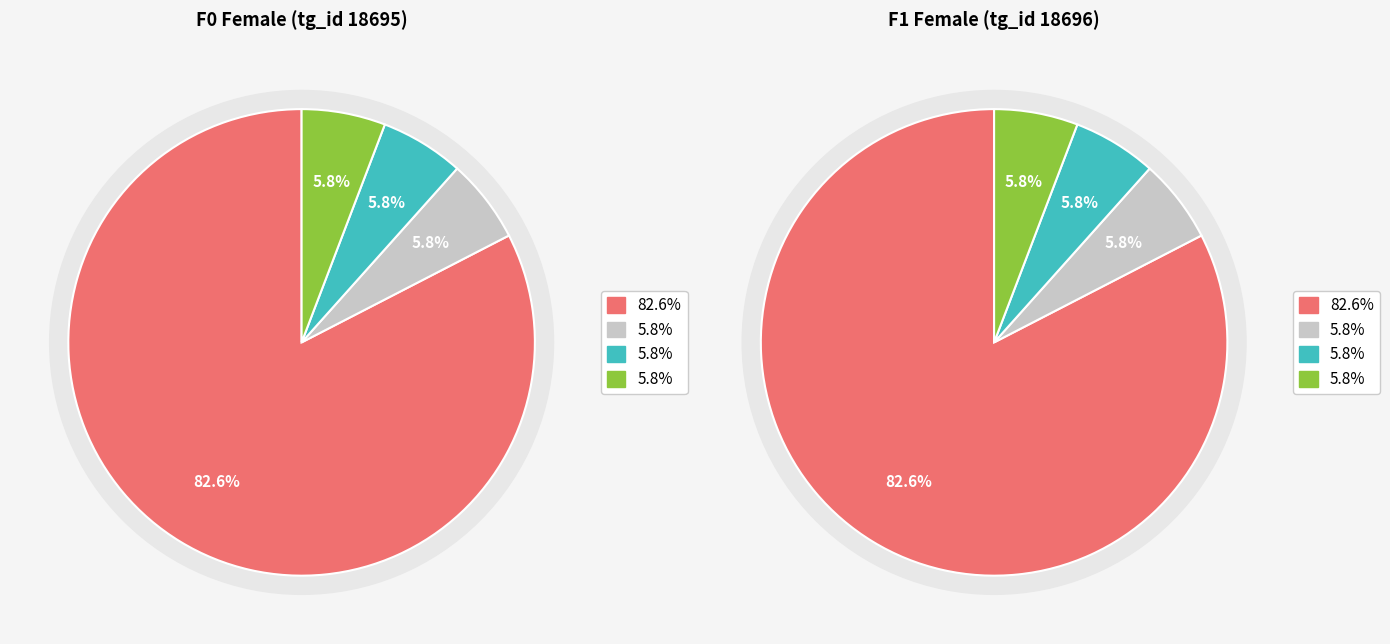

Which series has the widest spread of values?

F0